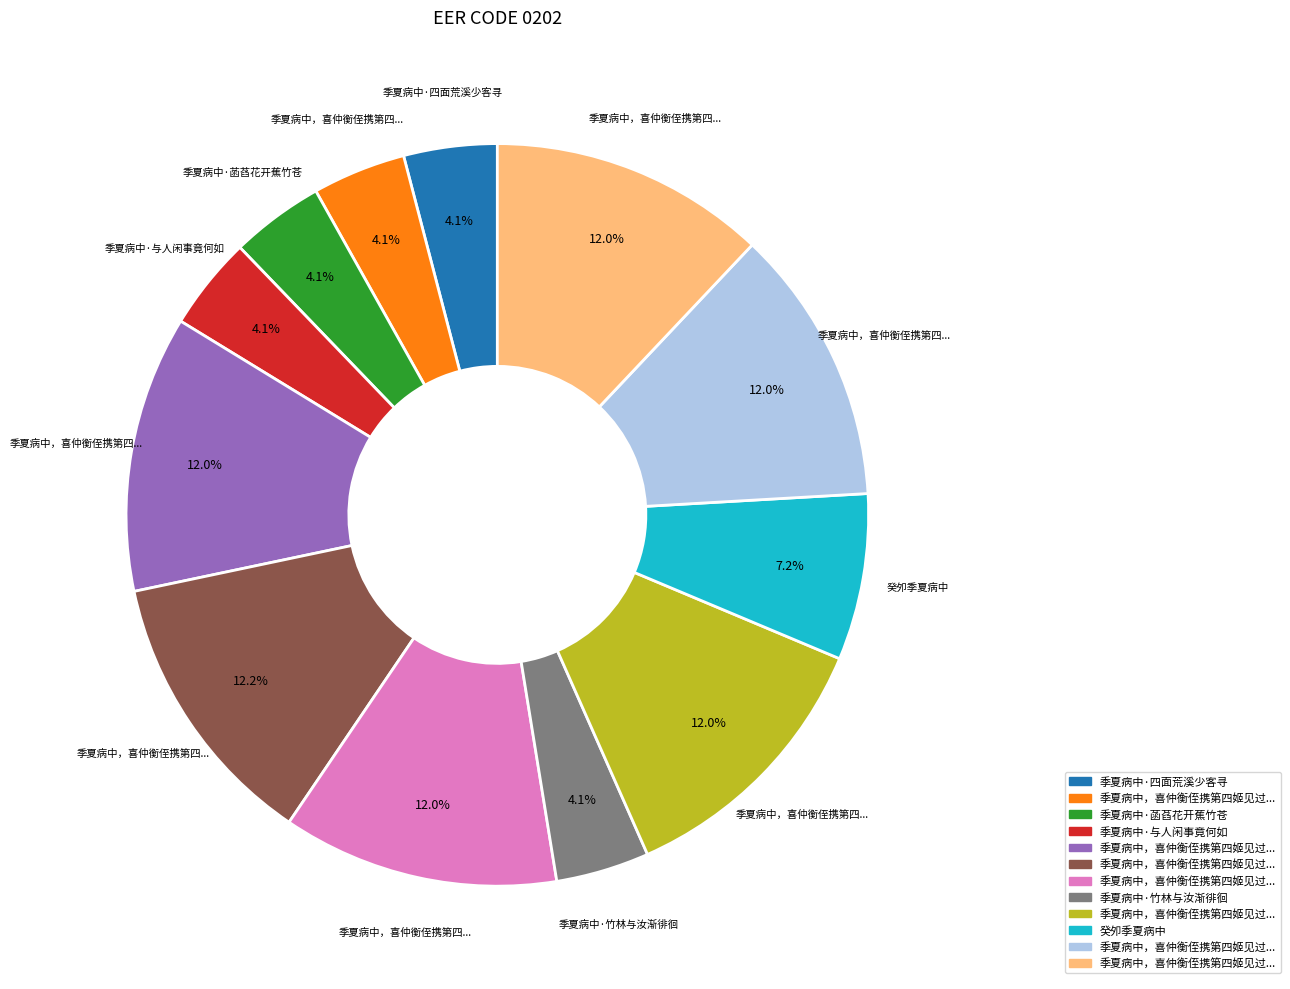

Is there any slice that represents more than half of the pie?

No